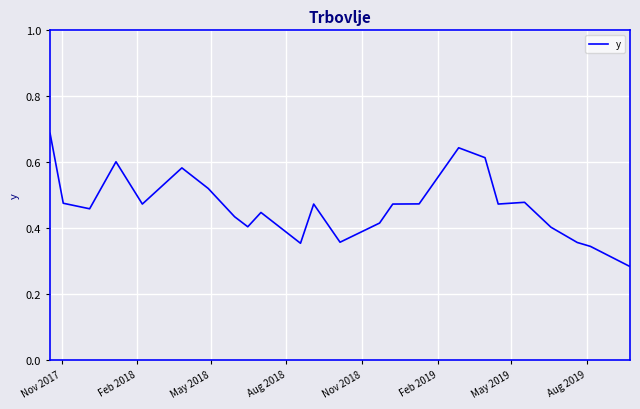

Does the chart display data point markers on the line(s)?

No